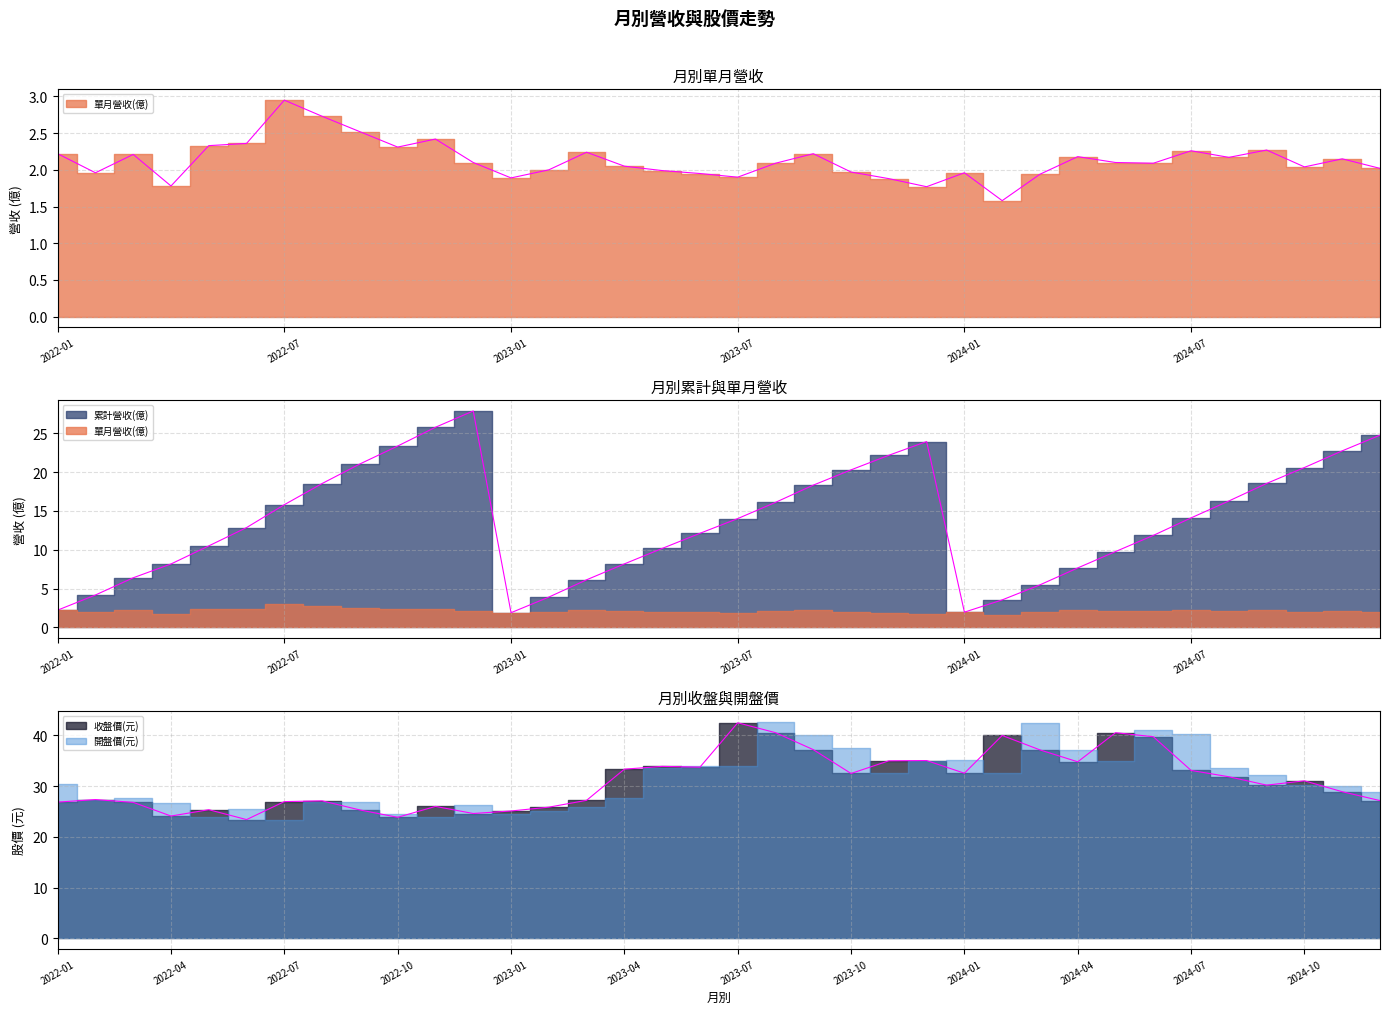

Where is the first local maximum for 單月營收(億)?

2022-03